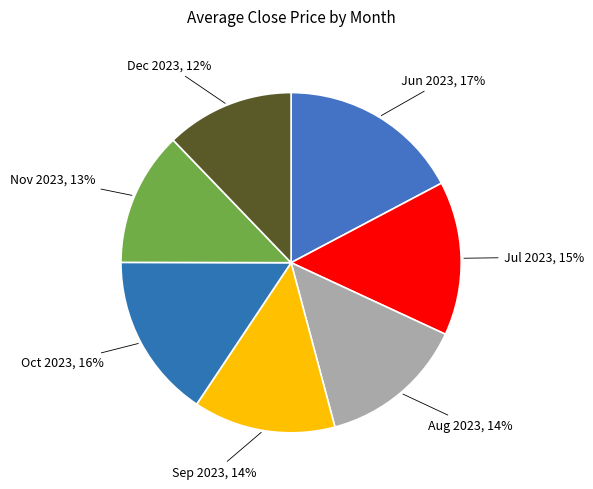

What is the smallest slice in the pie chart?

Dec 2023